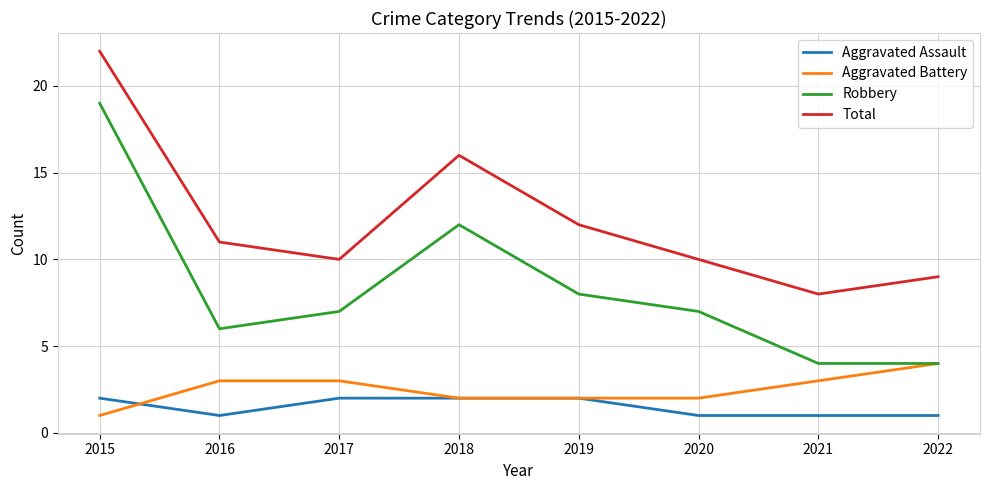

At which category does Total reach its first local valley?

2017